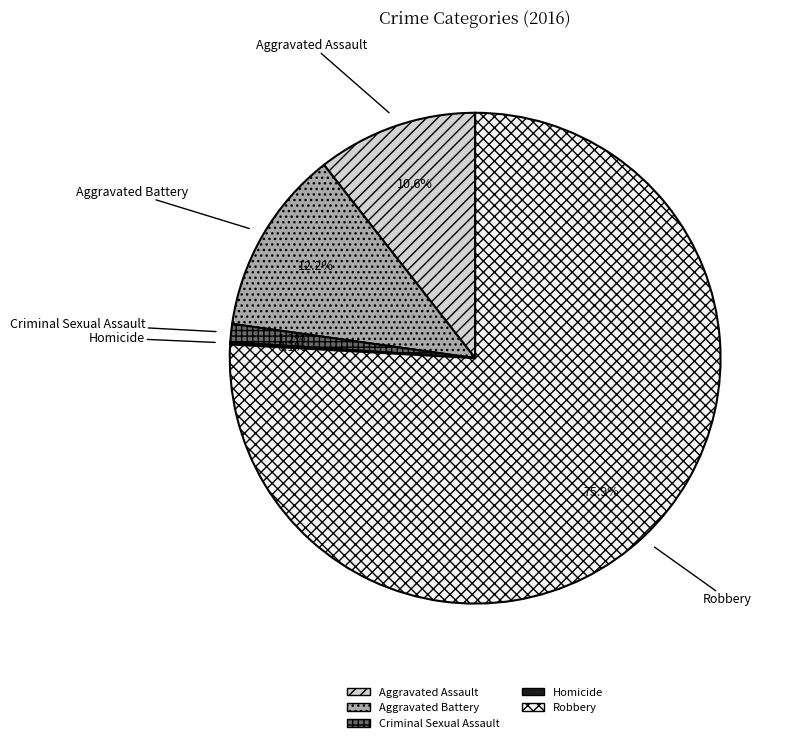

To the nearest percent, what is the difference between the largest and smallest slice percentages?

76%